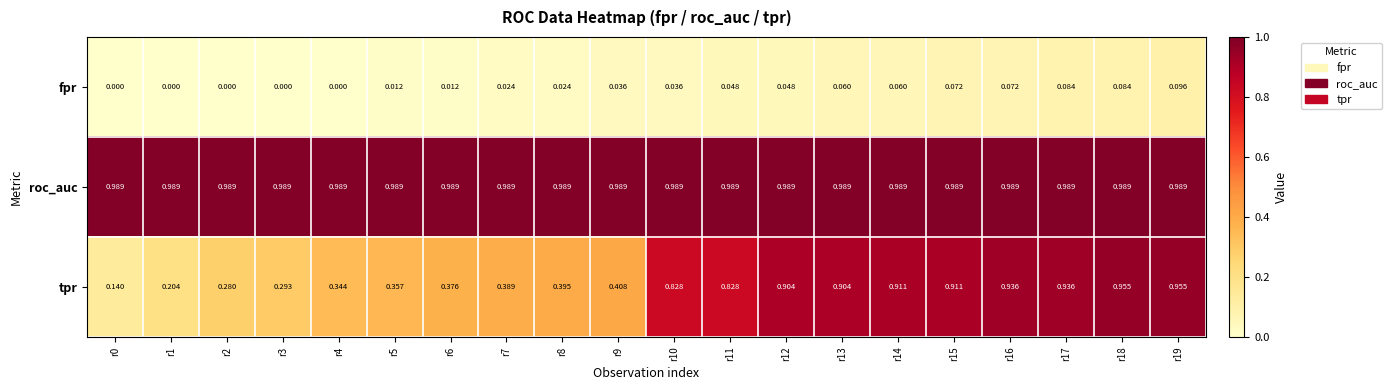

Which series has the largest total across all categories?

roc_auc